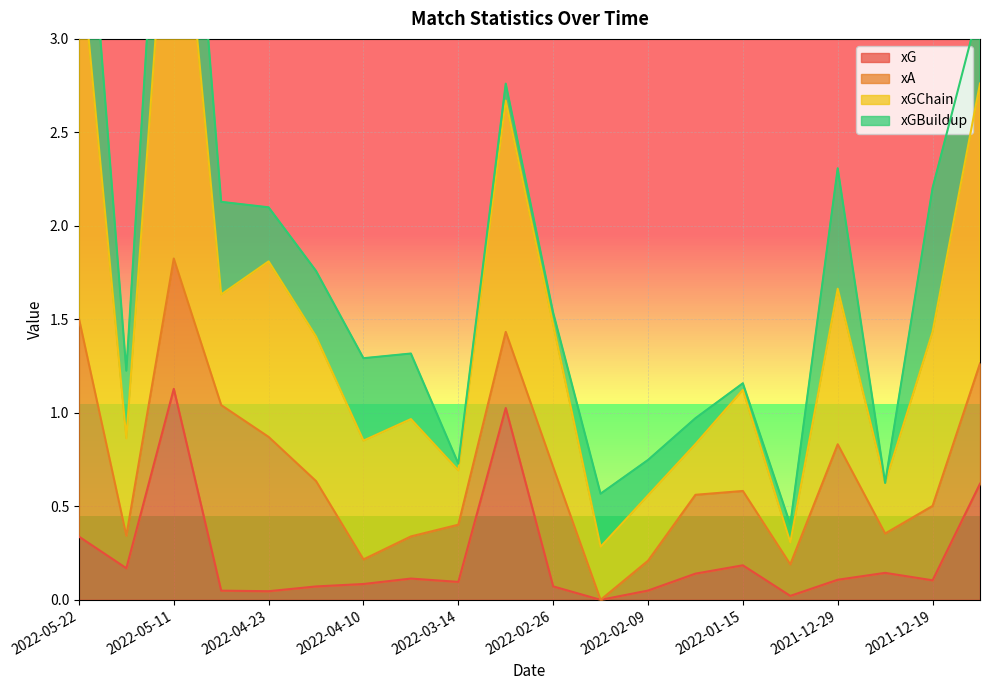

The value of xG at 2022-03-14 is 0.1. True or false?

True